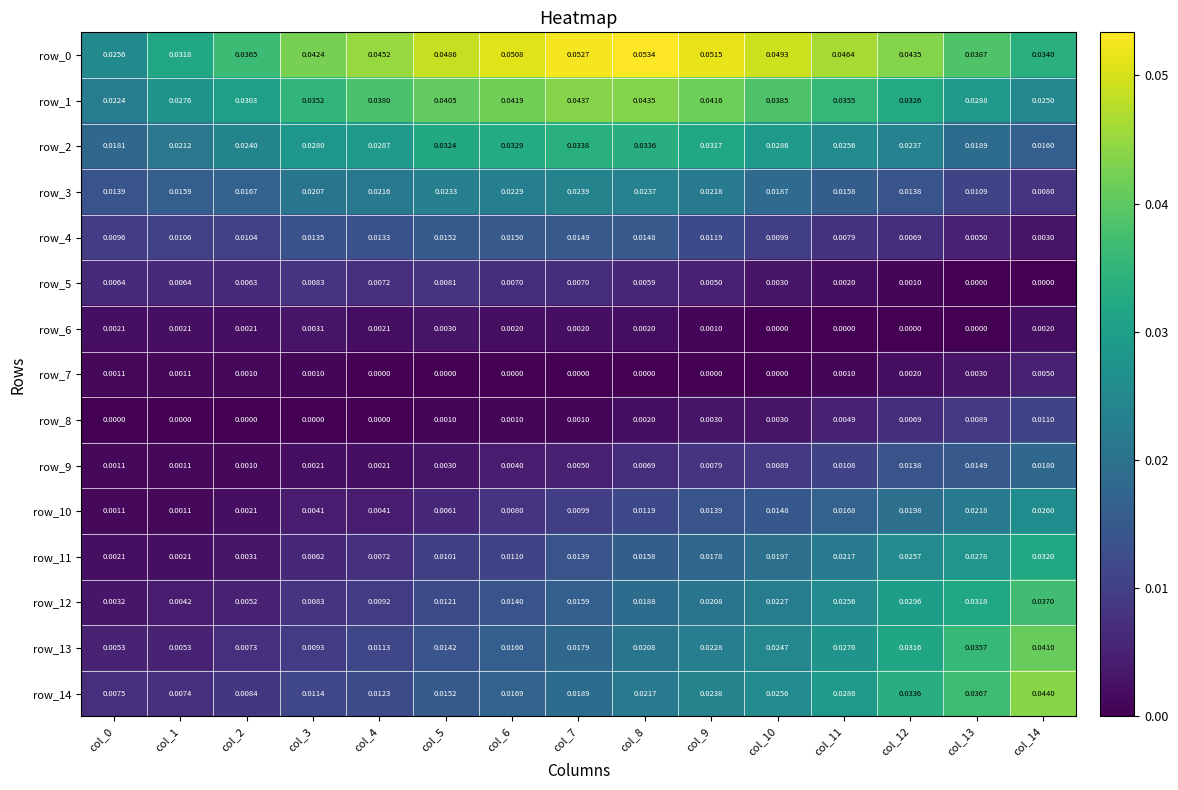

Is the value of row_1 at col_3 greater than the value of row_2 at col_4?

Yes